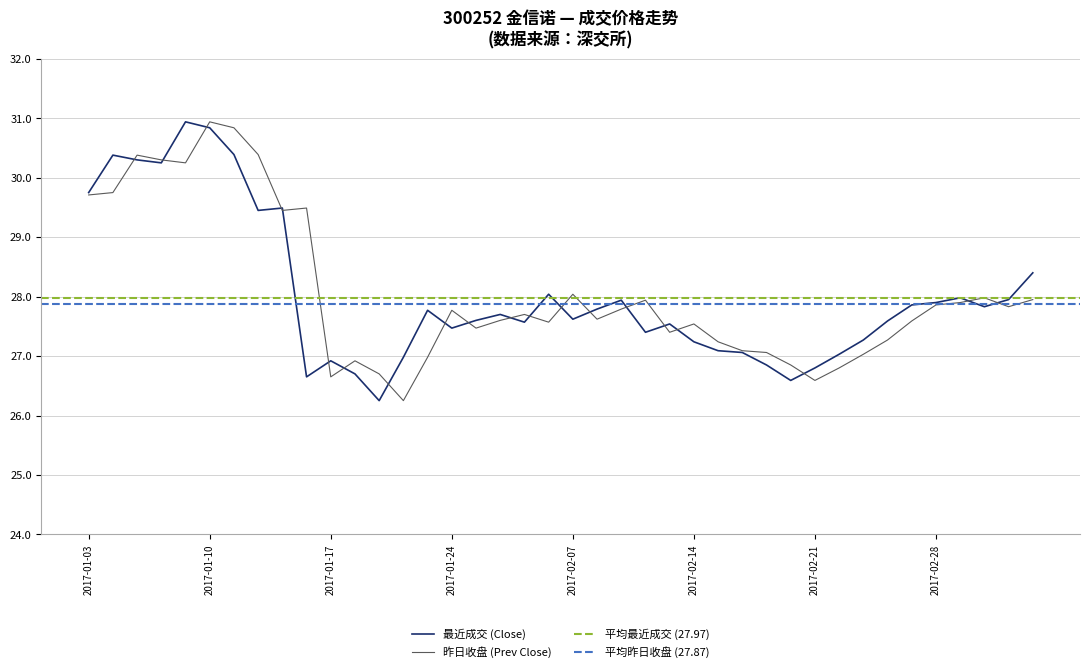

In 昨日收盘 (Prev Close), how many points are lower than both neighbors (excluding endpoints)?

10